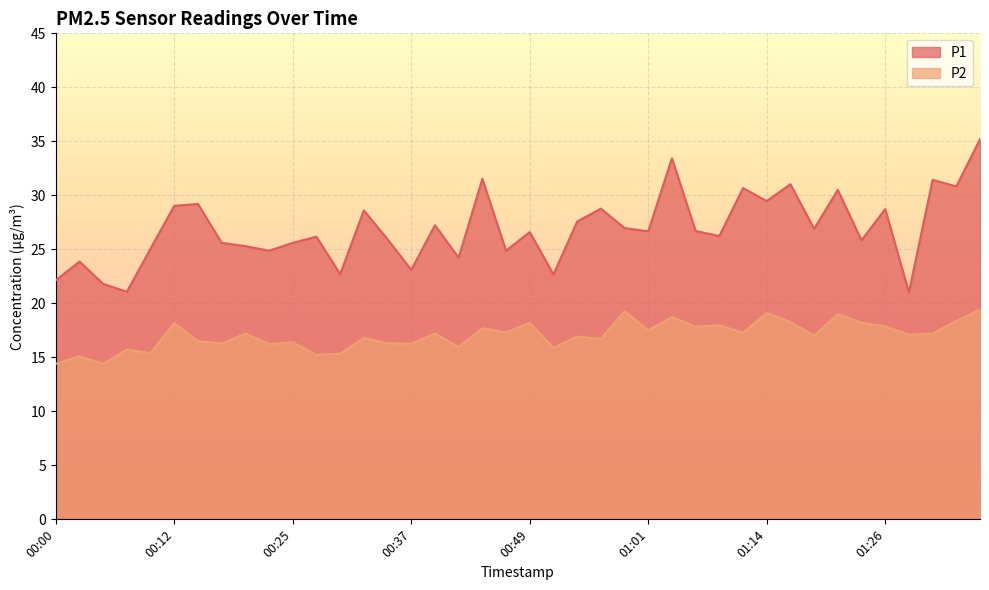

Rank the series by their maximum value, from highest to lowest.

P1, P2